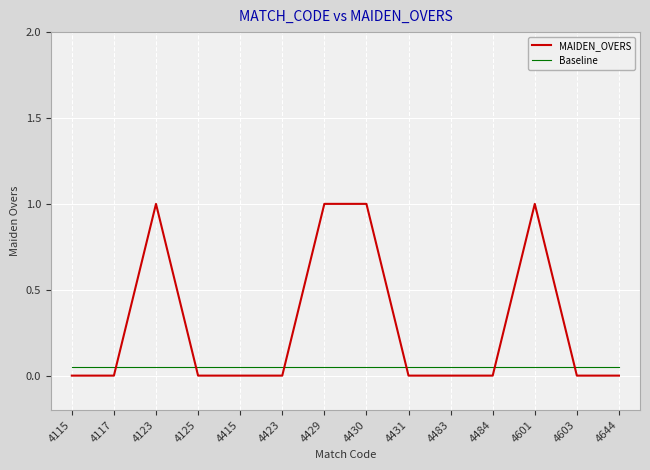

What is the difference between the maximum and minimum values in the MAIDEN_OVERS series?

1.0